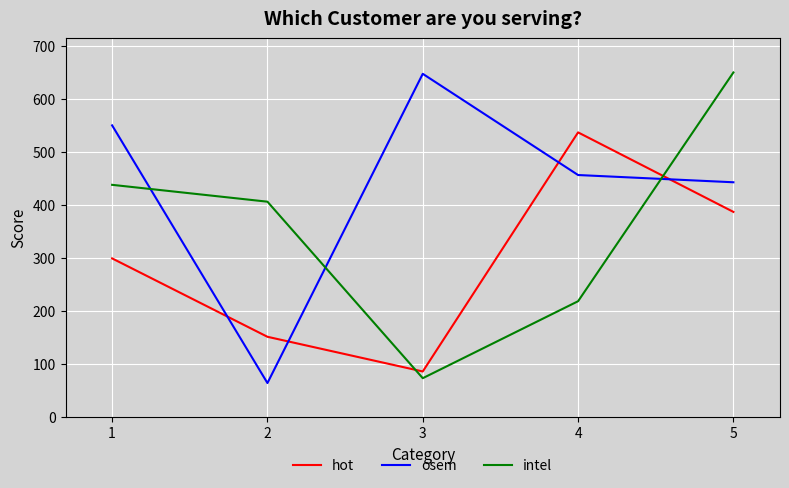

What is the difference between the highest and lowest values at 4?

318.6